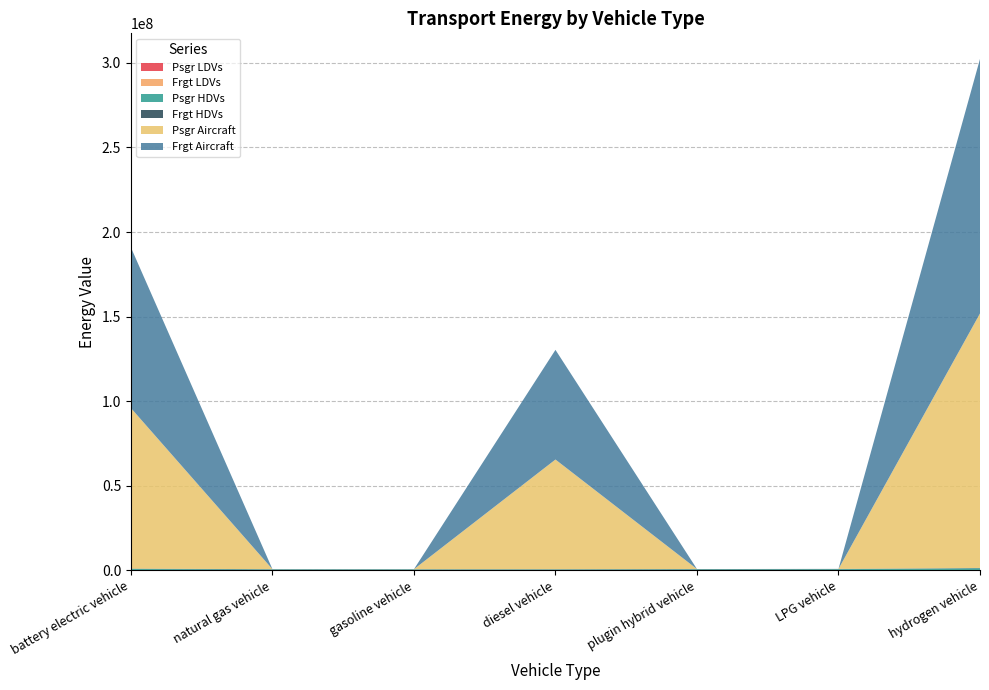

Reading right to left, transcribe all the data shown in this chart.

Psgr LDVs: hydrogen vehicle=71671.8	LPG vehicle=39464.2	plugin hybrid vehicle=38022.0	diesel vehicle=32733.5	gasoline vehicle=30882.9	natural gas vehicle=38287.7	battery electric vehicle=50758.8
Frgt LDVs: hydrogen vehicle=82293.8	LPG vehicle=72501.8	plugin hybrid vehicle=54775.4	diesel vehicle=64029.4	gasoline vehicle=58361.8	natural gas vehicle=65223.6	battery electric vehicle=80512.1
Psgr HDVs: hydrogen vehicle=1115442.7	LPG vehicle=614189.4	plugin hybrid vehicle=558290.1	diesel vehicle=480637.4	gasoline vehicle=480637.4	natural gas vehicle=489601.9	battery electric vehicle=703780.0
Frgt HDVs: hydrogen vehicle=170845.9	LPG vehicle=150517.1	plugin hybrid vehicle=154404.1	diesel vehicle=132928.0	gasoline vehicle=132928.0	natural gas vehicle=135407.3	battery electric vehicle=206127.4
Psgr Aircraft: hydrogen vehicle=150462425.2	LPG vehicle=0.0	plugin hybrid vehicle=0.0	diesel vehicle=64833333.3	gasoline vehicle=0.0	natural gas vehicle=0.0	battery electric vehicle=94933107.2
Frgt Aircraft: hydrogen vehicle=150462425.2	LPG vehicle=0.0	plugin hybrid vehicle=0.0	diesel vehicle=64833333.3	gasoline vehicle=0.0	natural gas vehicle=0.0	battery electric vehicle=94933107.2